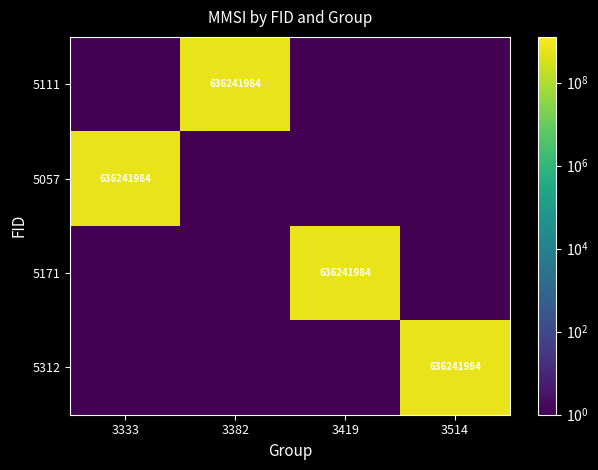

The value of 5111 at 3382 is 636241984.0. True or false?

True